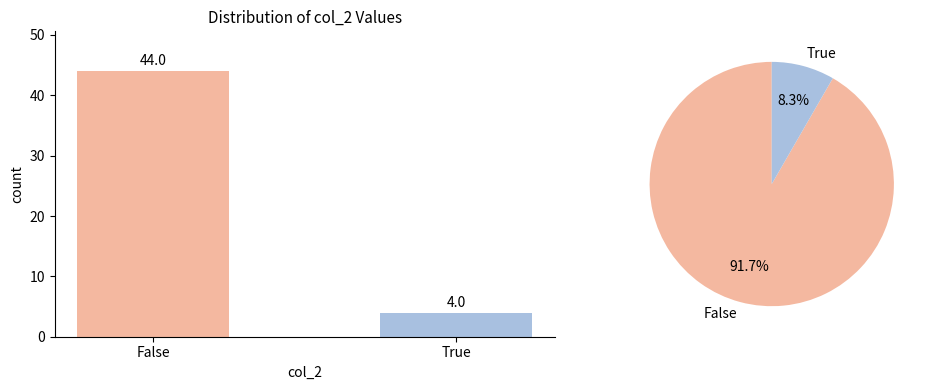

Are the bars horizontal?

No